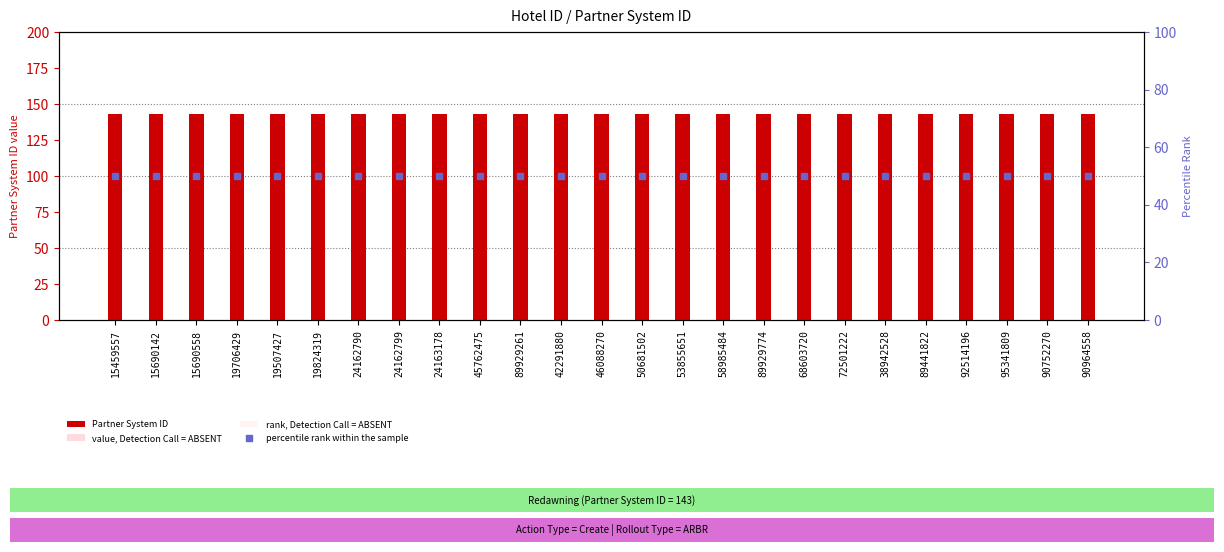

Which series contains the highest Y value?

Partner System ID